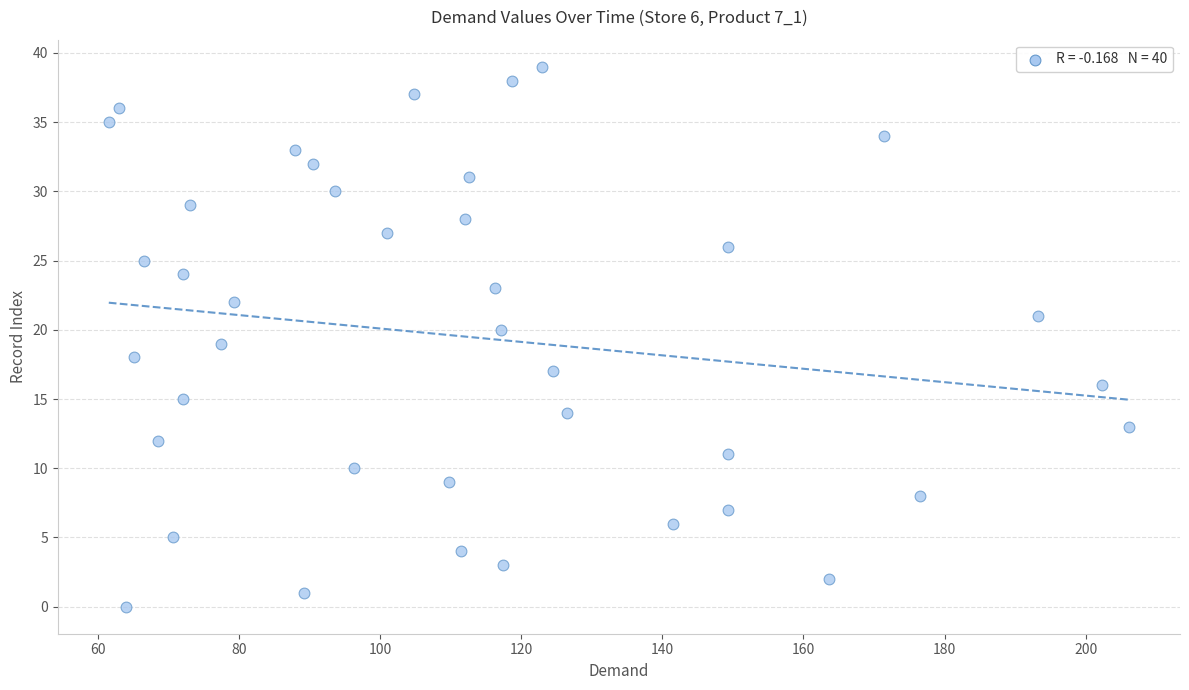

What is the range of Y values (max minus min)?

39